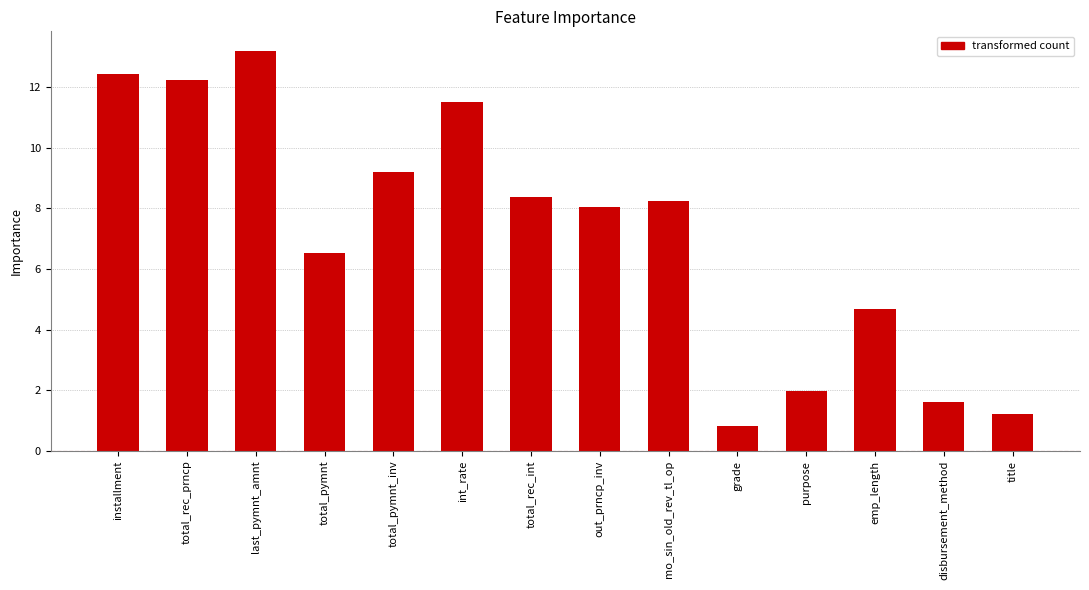

Reading right to left, extract all data points from this chart.

1.2	1.6	4.7	2.0	0.8	8.2	8.0	8.4	11.5	9.2	6.5	13.2	12.2	12.4